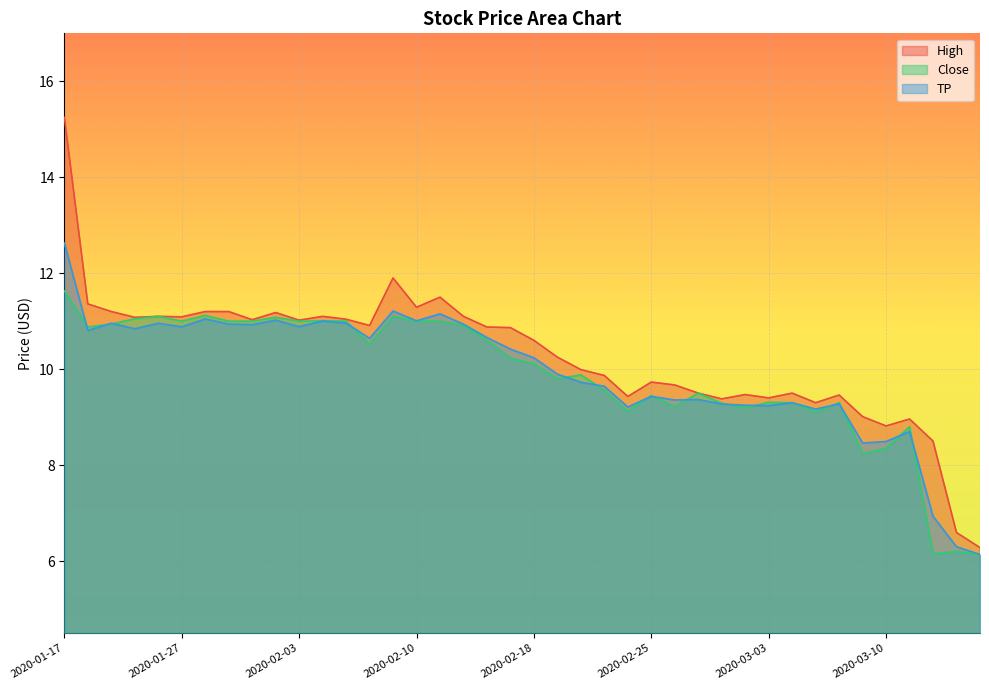

How many data points does each series have?

40